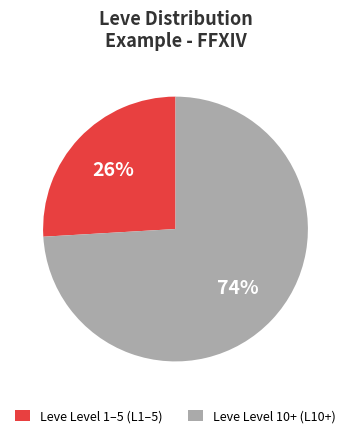

Rank the categories by value from highest to lowest.

Leve Level 10+ (L10+), Leve Level 1–5 (L1–5)